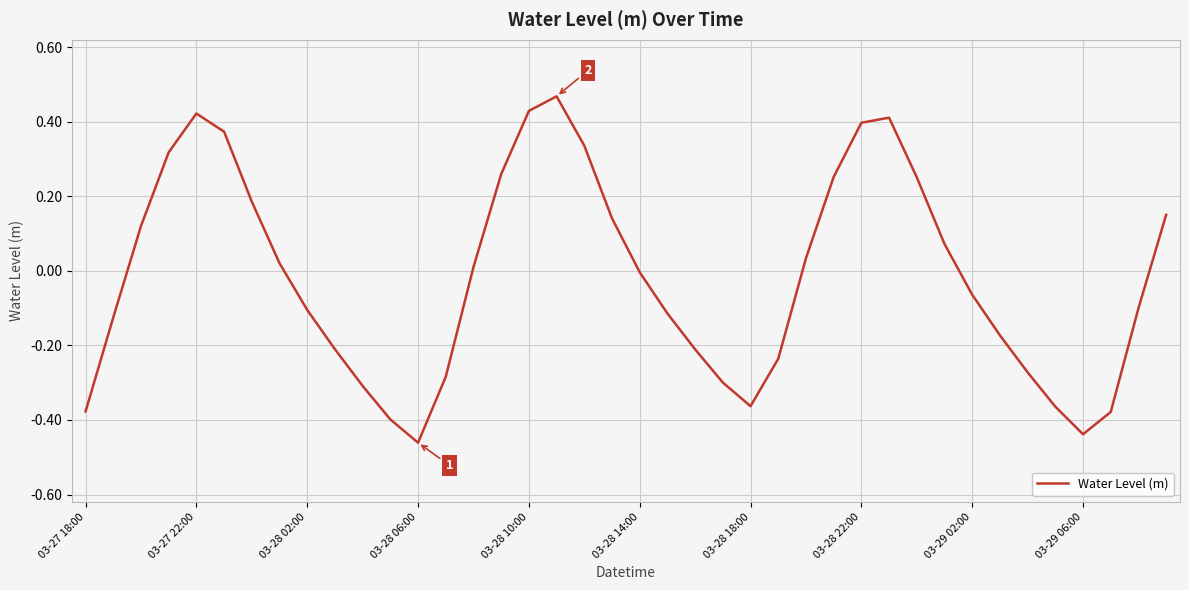

What is the difference between the maximum and minimum values?

0.9